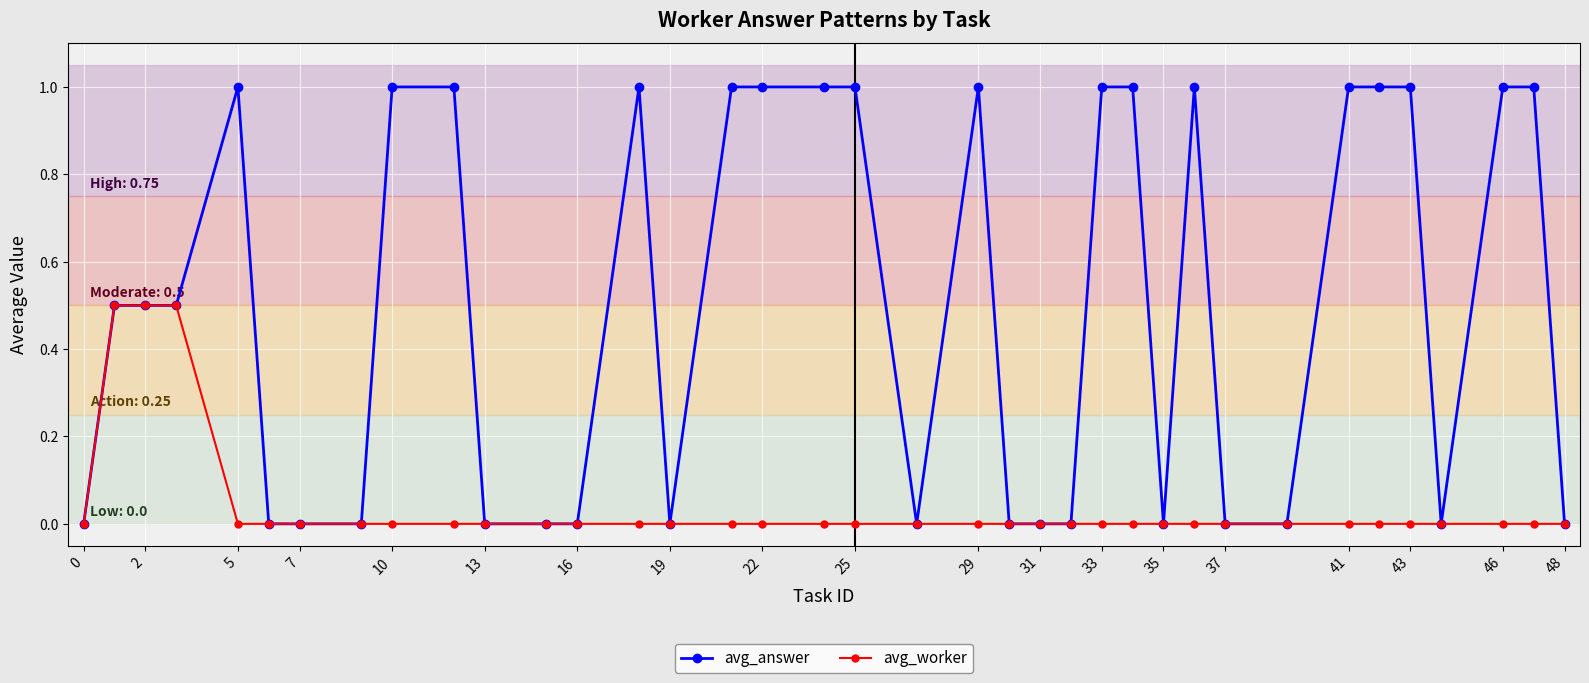

True or false: avg_answer has more than 2 interior local peaks.

True